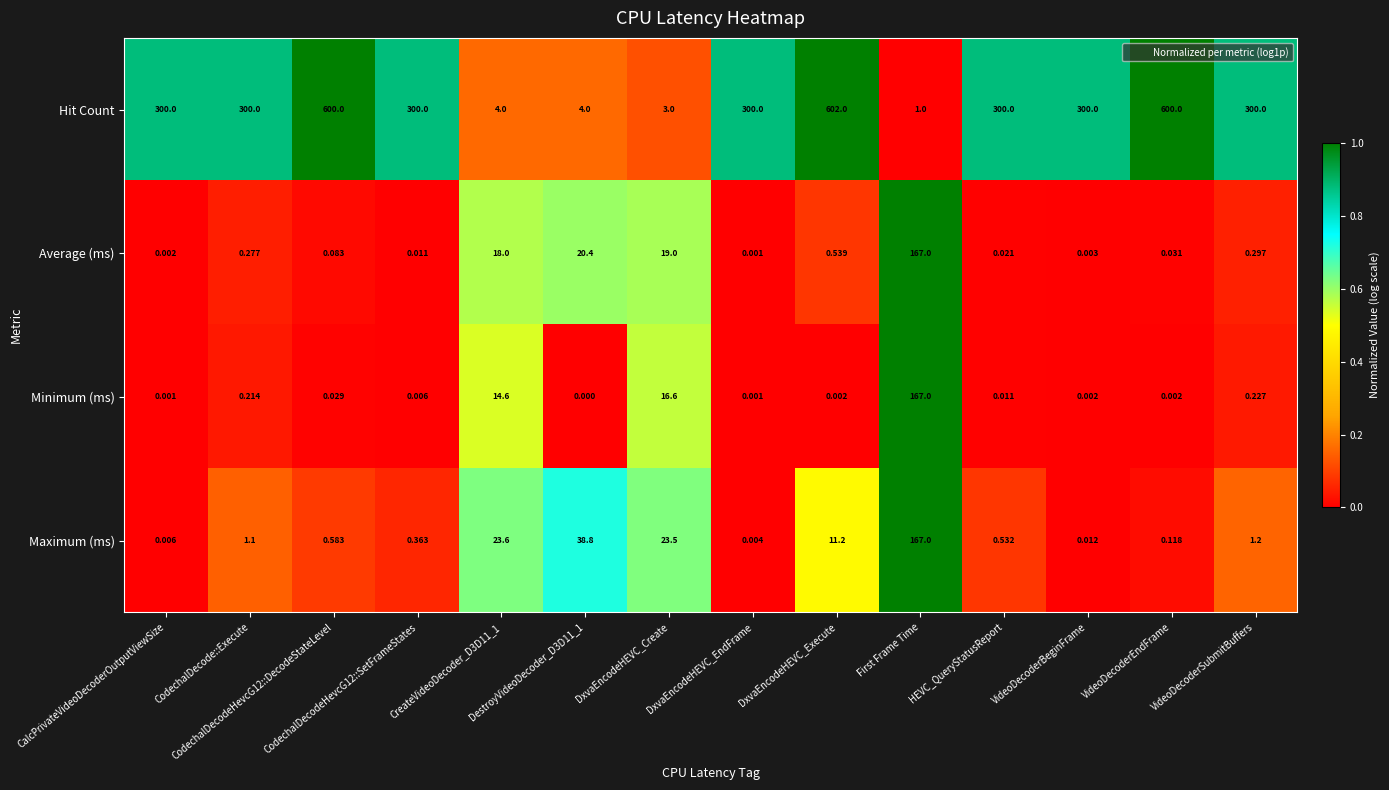

Is the value of Maximum (ms) at VideoDecoderBeginFrame greater than the value of Average (ms) at VideoDecoderEndFrame?

No